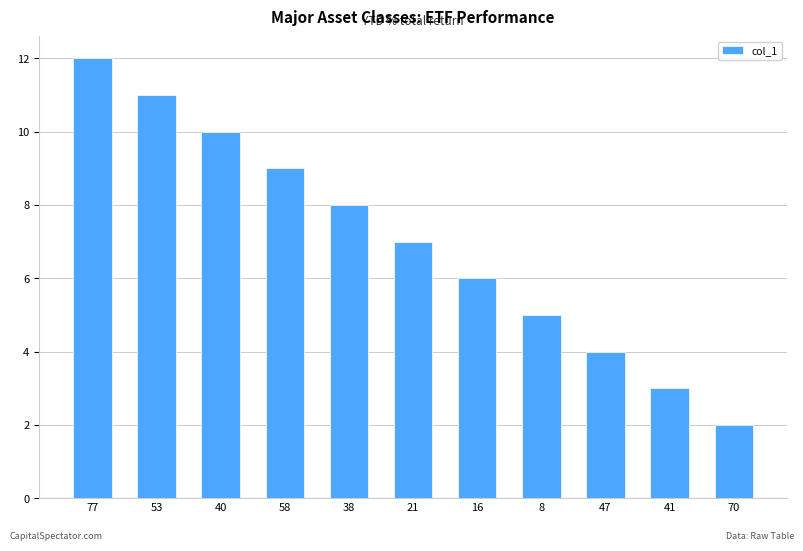

How many categories are shown in the chart?

11